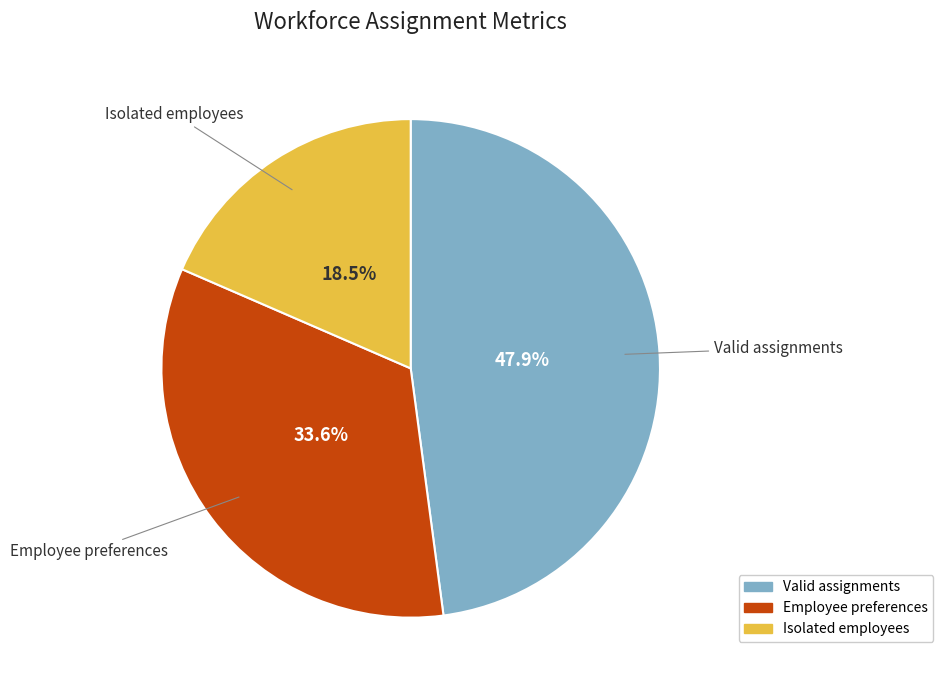

Combined, do Employee preferences and Isolated employees account for over 50%?

Yes